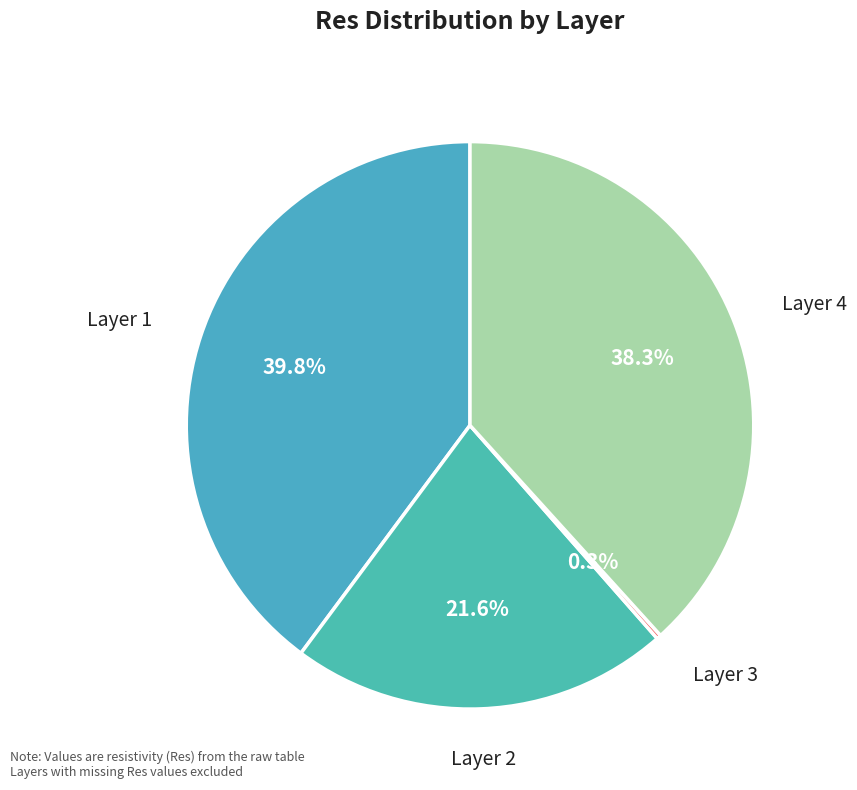

Does any single category account for the majority?

No